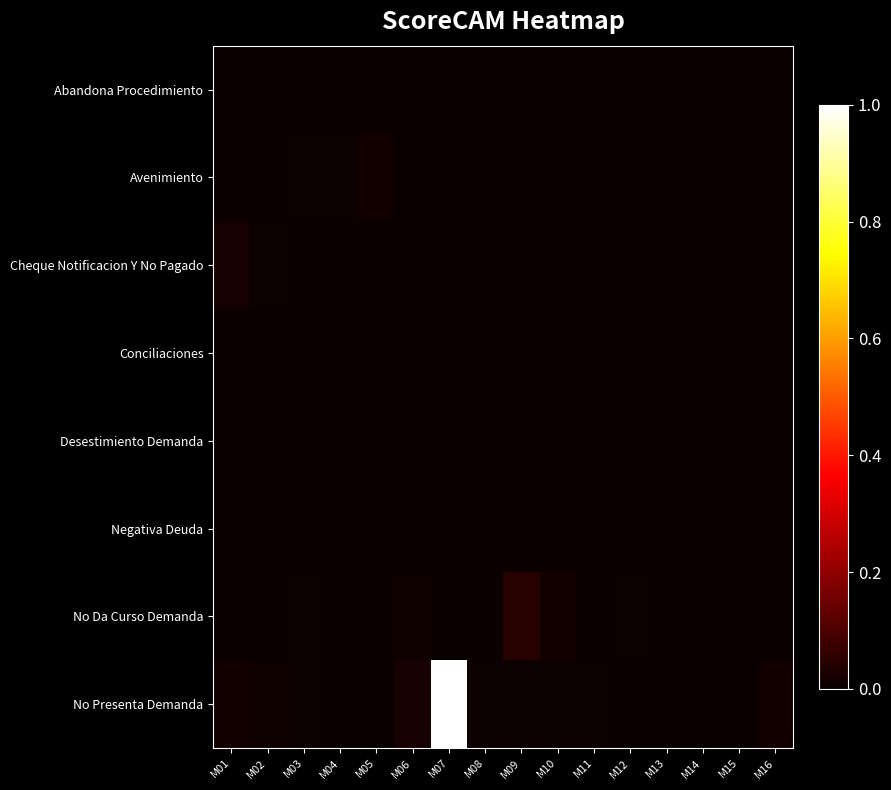

Reading right to left, what are all the values shown in this chart?

Abandona Procedimiento: M16=0.0	M15=0.0	M14=0.0	M13=0.0	M12=0.0	M11=0.0	M10=0.0	M09=0.0	M08=0.0	M07=0.0	M06=0.0	M05=0.0	M04=0.0	M03=0.0	M02=0.0	M01=0.0
Avenimiento: M16=0.0	M15=0.0	M14=0.0	M13=0.0	M12=0.0	M11=0.0	M10=0.0	M09=0.0	M08=0.0	M07=0.0	M06=0.0	M05=0.0	M04=0.0	M03=0.0	M02=0.0	M01=0.0
Cheque Notificacion Y No Pagado: M16=0.0	M15=0.0	M14=0.0	M13=0.0	M12=0.0	M11=0.0	M10=0.0	M09=0.0	M08=0.0	M07=0.0	M06=0.0	M05=0.0	M04=0.0	M03=0.0	M02=0.0	M01=0.0
Conciliaciones: M16=0.0	M15=0.0	M14=0.0	M13=0.0	M12=0.0	M11=0.0	M10=0.0	M09=0.0	M08=0.0	M07=0.0	M06=0.0	M05=0.0	M04=0.0	M03=0.0	M02=0.0	M01=0.0
Desestimiento Demanda: M16=0.0	M15=0.0	M14=0.0	M13=0.0	M12=0.0	M11=0.0	M10=0.0	M09=0.0	M08=0.0	M07=0.0	M06=0.0	M05=0.0	M04=0.0	M03=0.0	M02=0.0	M01=0.0
Negativa Deuda: M16=0.0	M15=0.0	M14=0.0	M13=0.0	M12=0.0	M11=0.0	M10=0.0	M09=0.0	M08=0.0	M07=0.0	M06=0.0	M05=0.0	M04=0.0	M03=0.0	M02=0.0	M01=0.0
No Da Curso Demanda: M16=0.0	M15=0.0	M14=0.0	M13=0.0	M12=0.0	M11=0.0	M10=0.0	M09=0.0	M08=0.0	M07=0.0	M06=0.0	M05=0.0	M04=0.0	M03=0.0	M02=0.0	M01=0.0
No Presenta Demanda: M16=0.0	M15=0.0	M14=0.0	M13=0.0	M12=0.0	M11=0.0	M10=0.0	M09=0.0	M08=0.0	M07=1.0	M06=0.0	M05=0.0	M04=0.0	M03=0.0	M02=0.0	M01=0.0